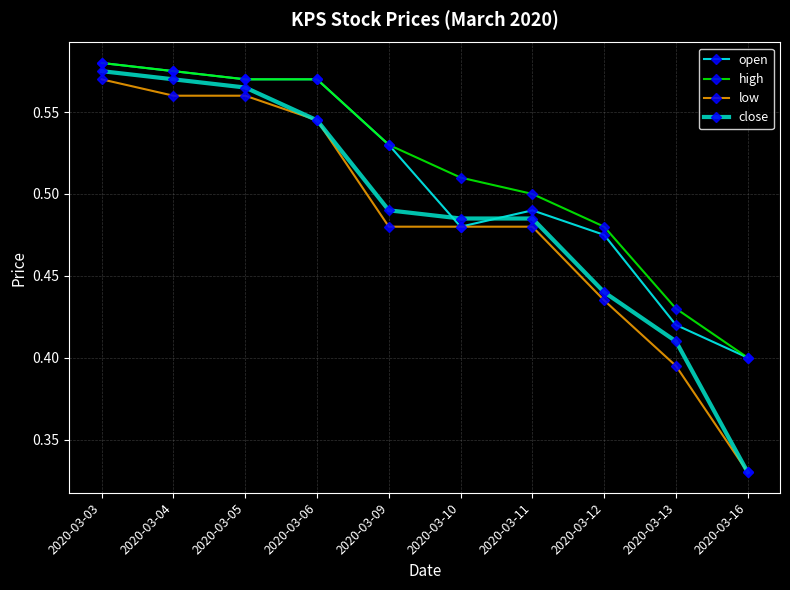

True or false: high has a value of 0.4 at 2020-03-16.

True